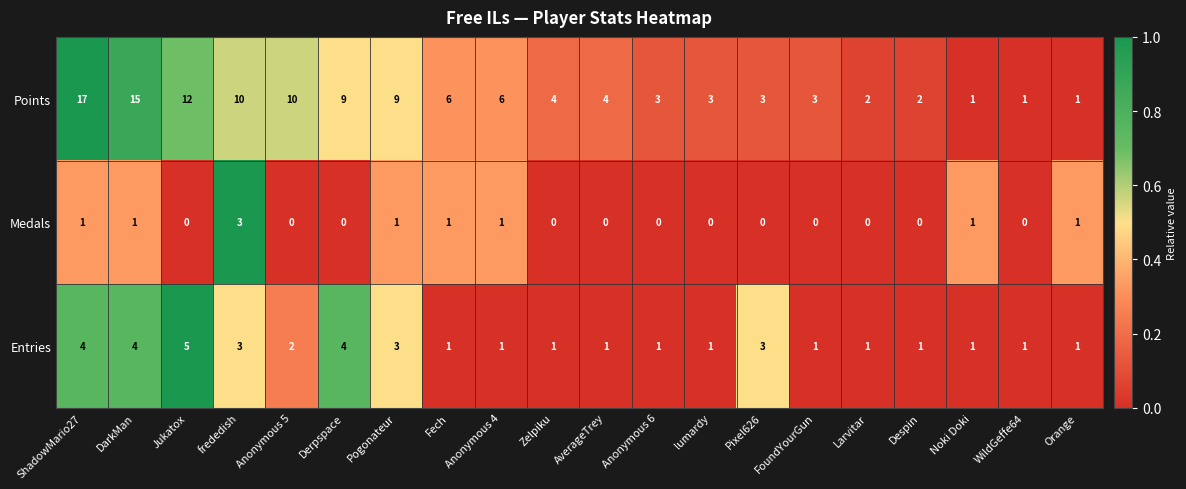

List the series in order of their peak value, lowest first.

Medals, Entries, Points